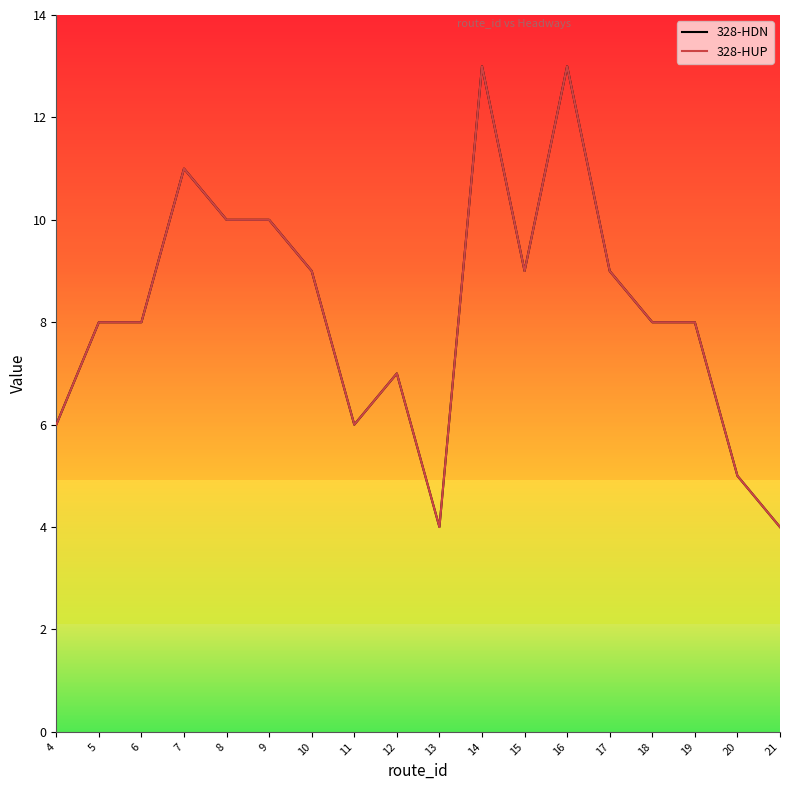

What is the difference between the 328-HUP values at 19 and 11?

2